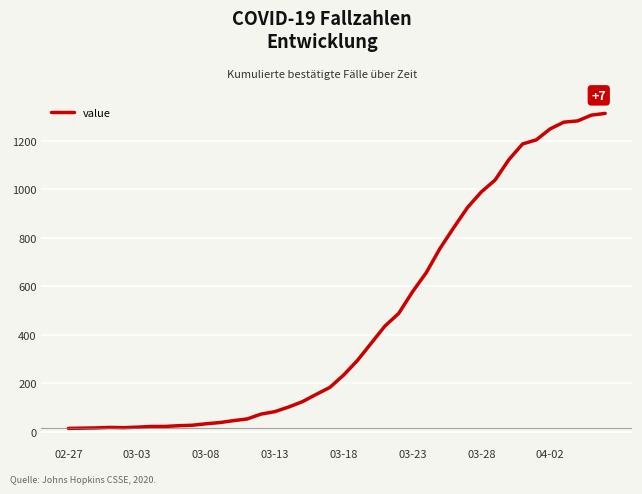

What is the maximum value shown in the chart?

1312